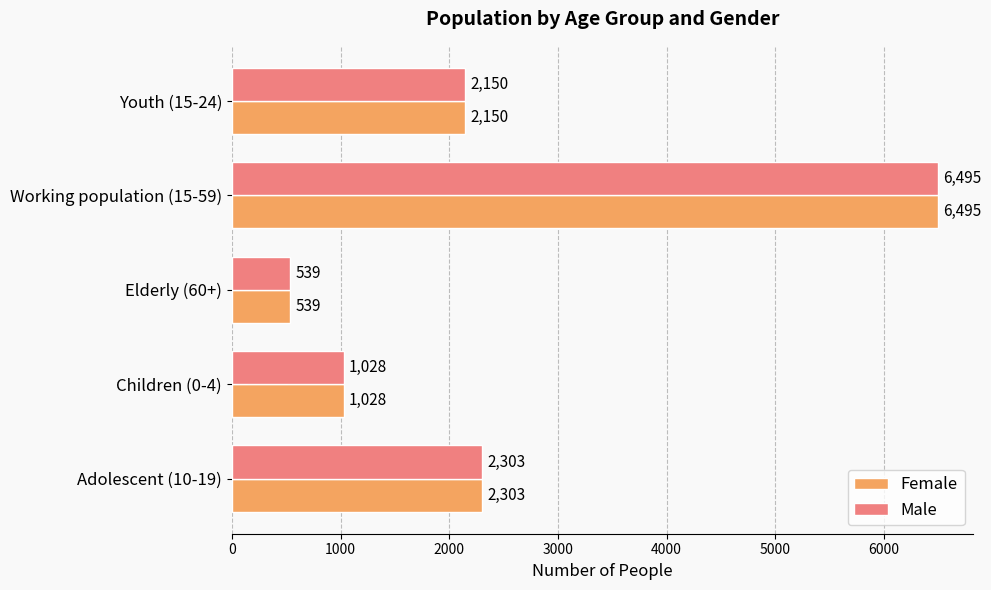

What are all the series names shown in the legend?

Female, Male